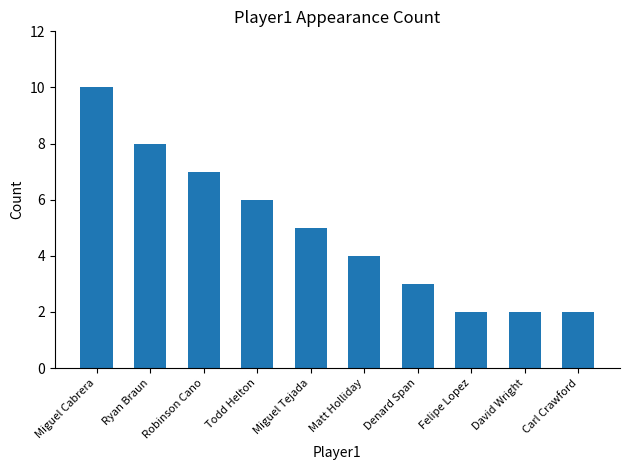

Reading left to right, list all the values displayed in this chart.

10	8	7	6	5	4	3	2	2	2